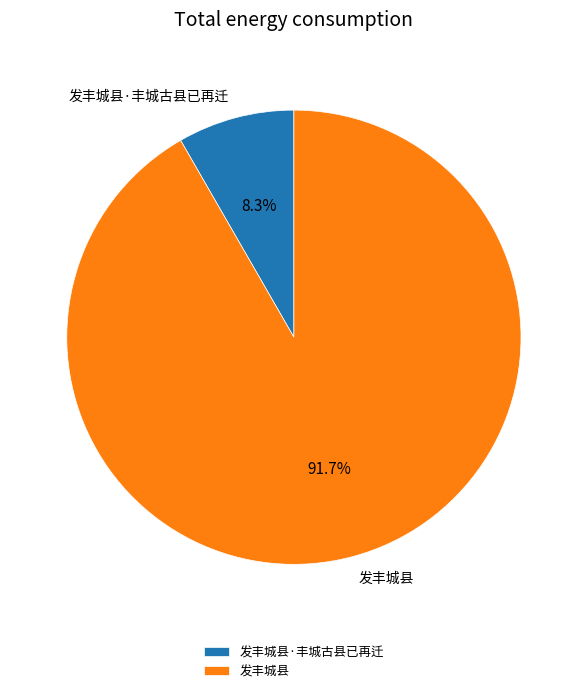

Is there any slice that represents more than half of the pie?

Yes